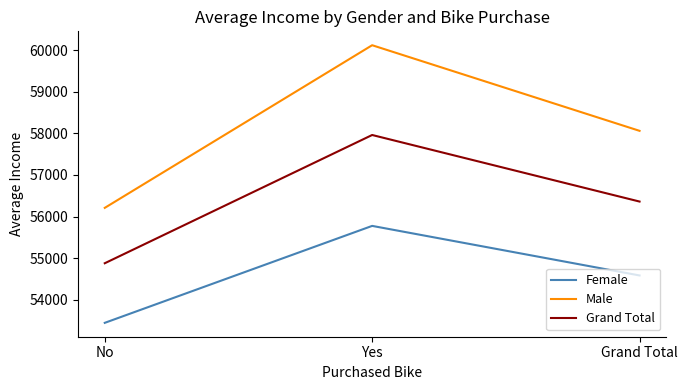

What is the maximum value for Grand Total?

57962.6